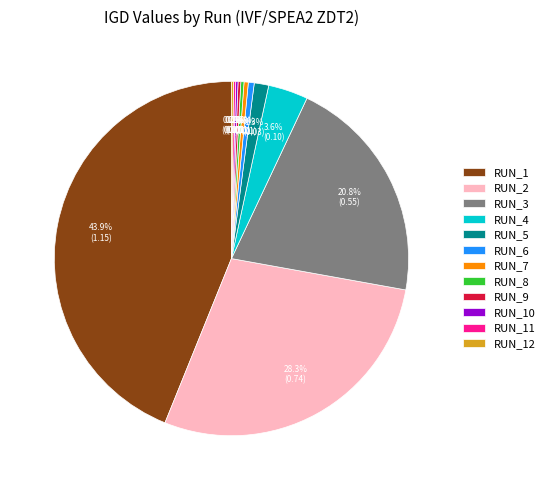

Does any single category account for the majority?

No